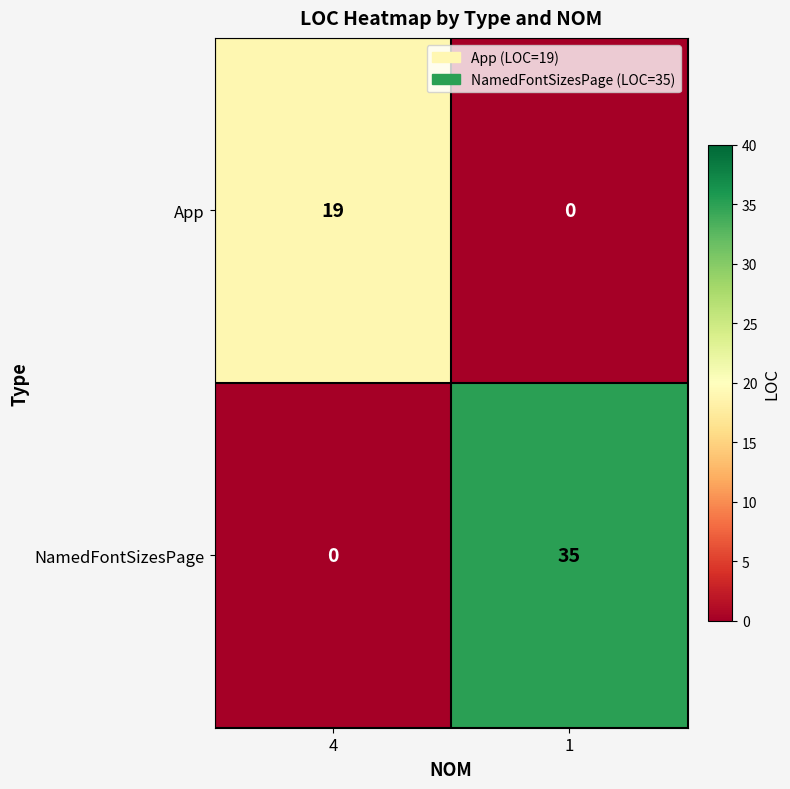

How many positive values does the App series have?

1